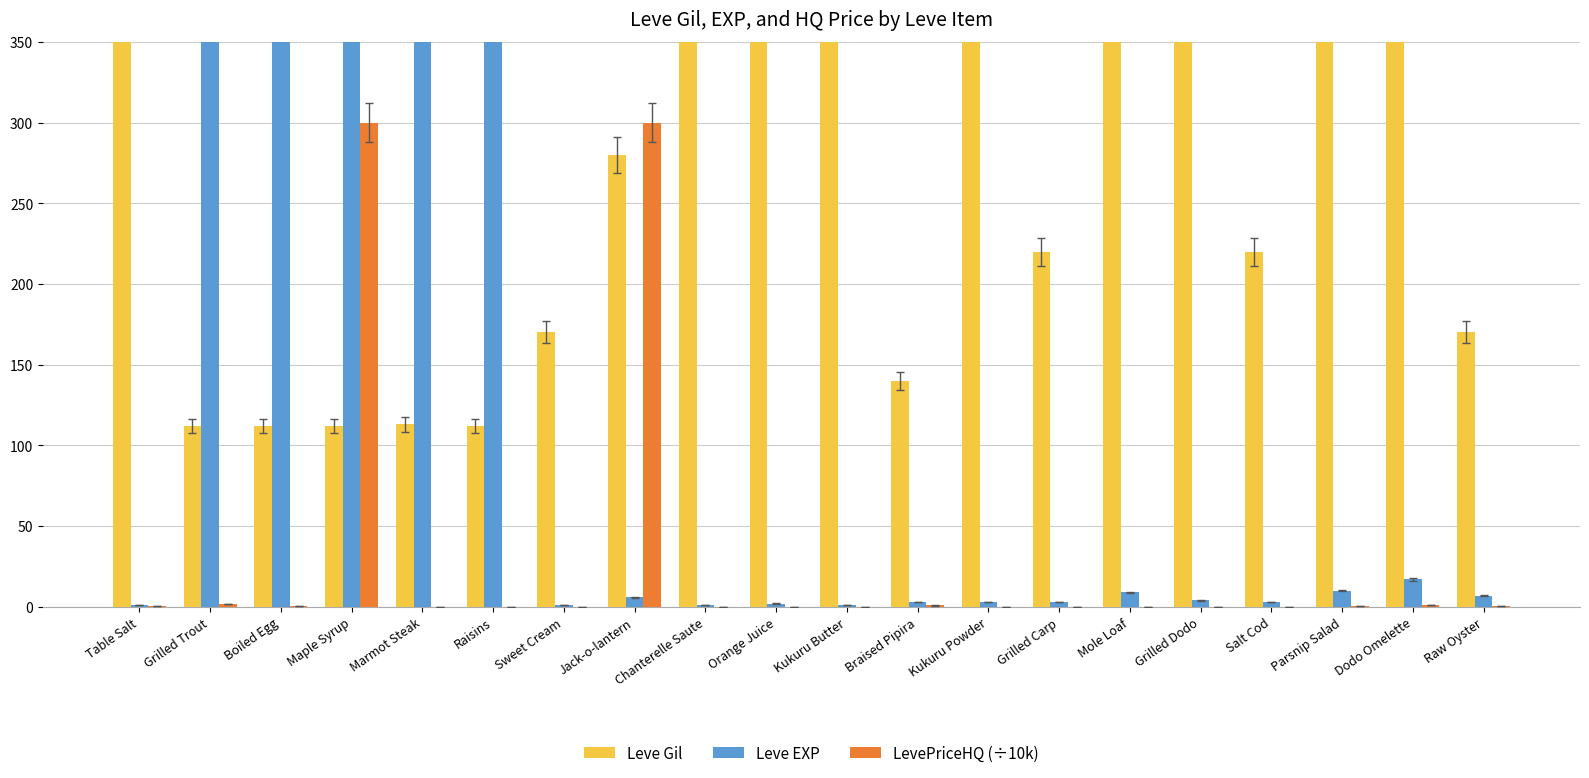

The value of Leve Gil at Jack-o-lantern is 136.6. True or false?

False